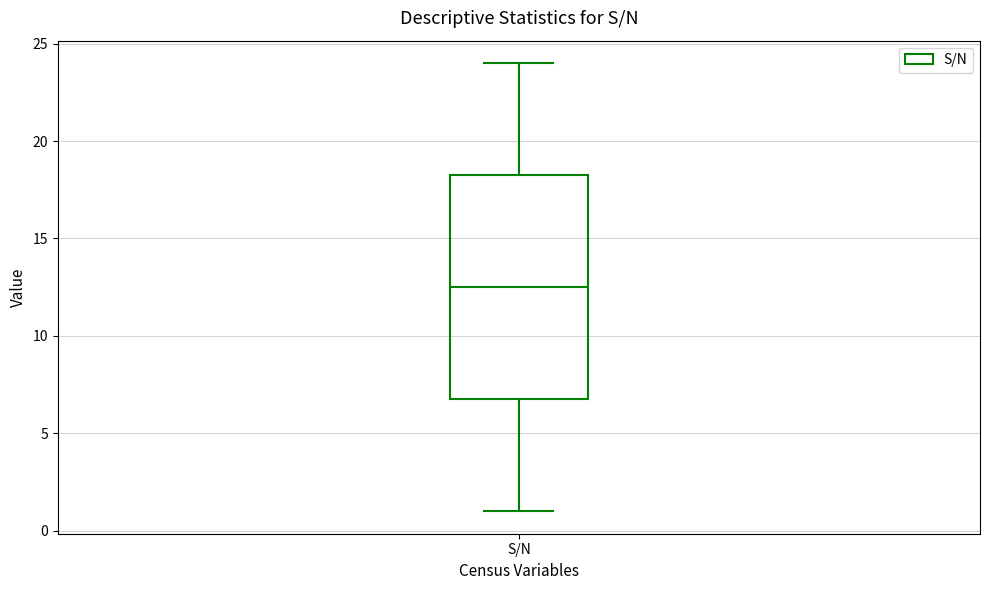

Where does the upper whisker of the box for S/N end on the y-axis? The values are not printed on the chart, so give them approximately, as read against the axis.

24.0